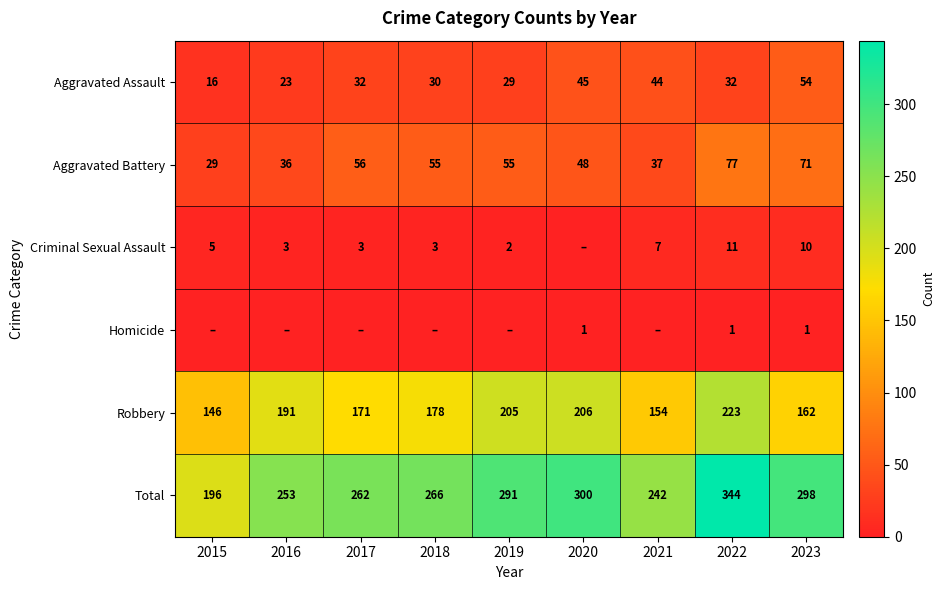

What is the approximate value of Robbery at 2015?

146